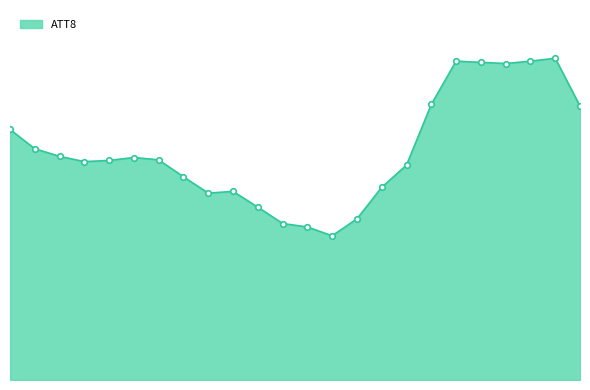

How many points are higher than both their immediate neighbors (excluding endpoints)?

4